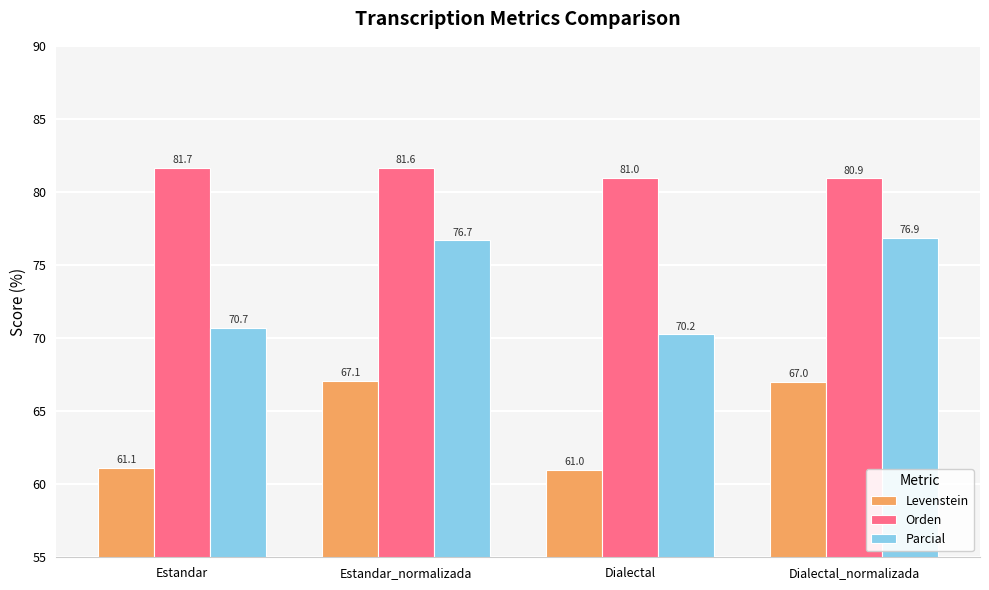

The value of Parcial at Estandar is 47.1. True or false?

False